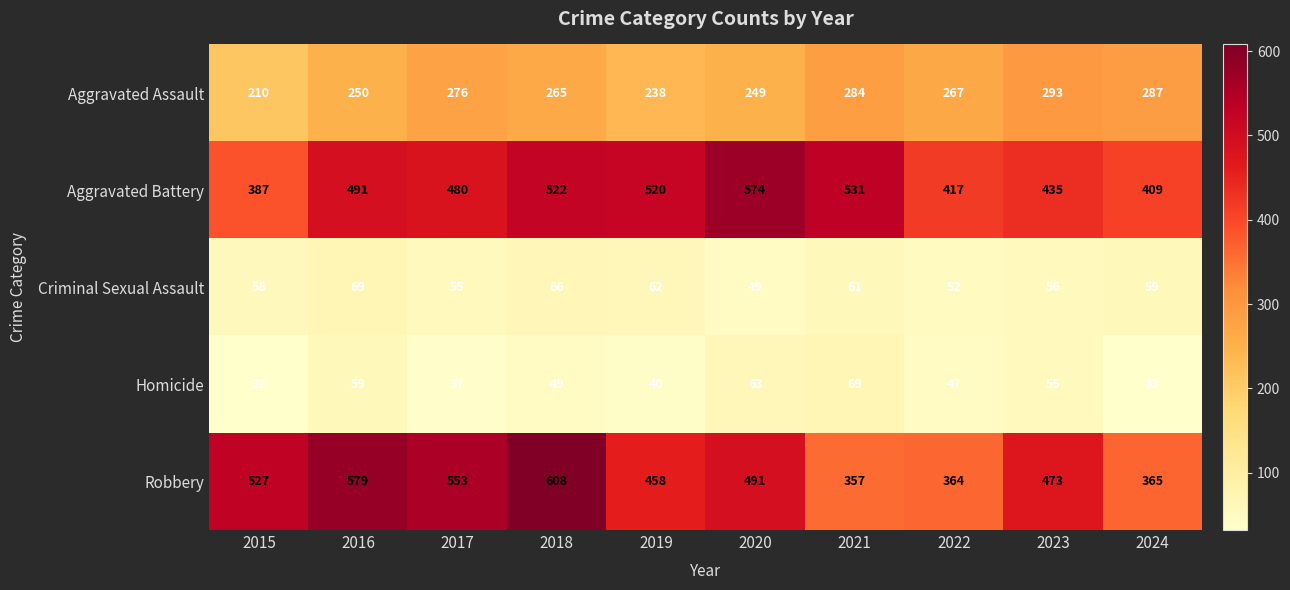

What is the difference between the Aggravated Battery values at 2018 and 2023?

87